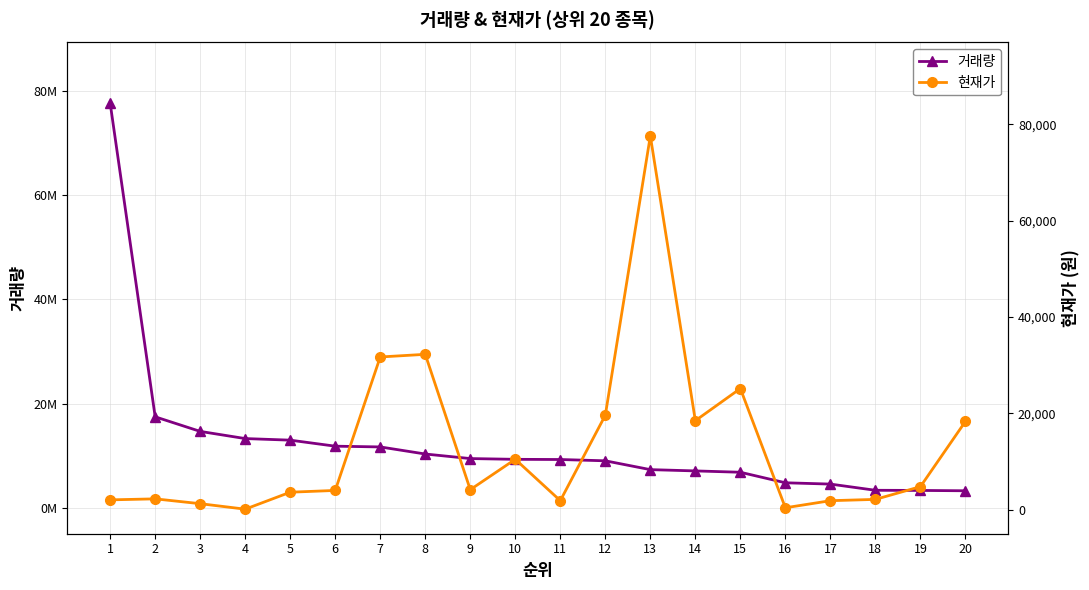

Rank the series by their maximum value, from lowest to highest.

현재가, 거래량